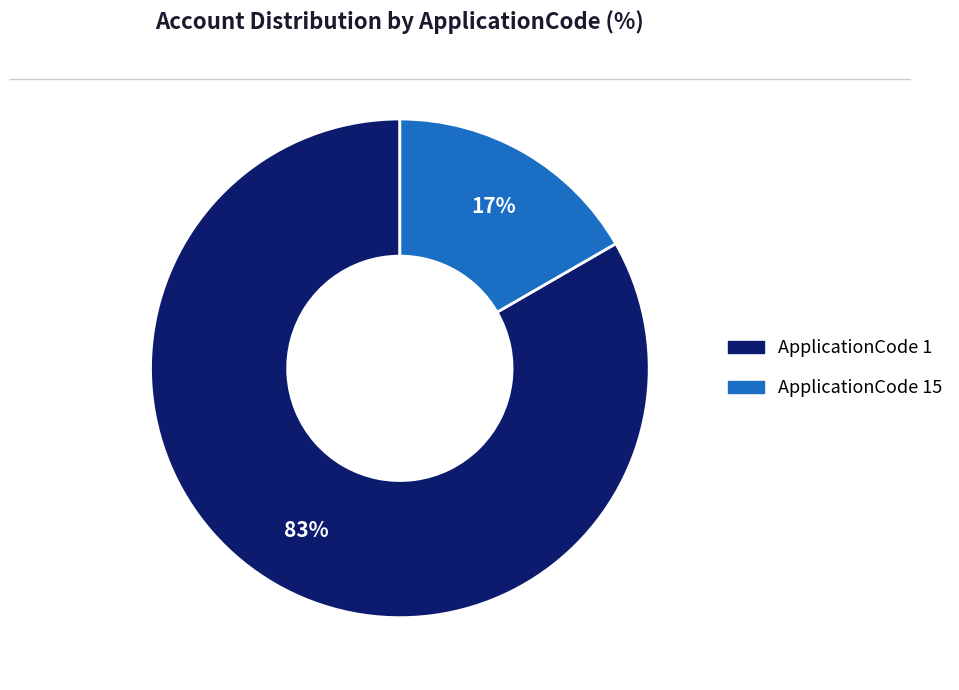

To the nearest percent, what is the average slice percentage?

50%